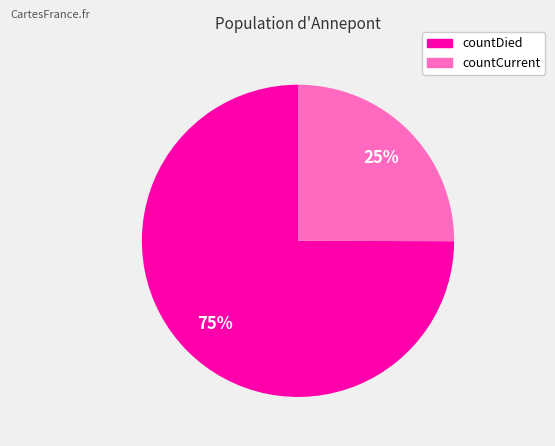

Which slice is the smallest?

countCurrent